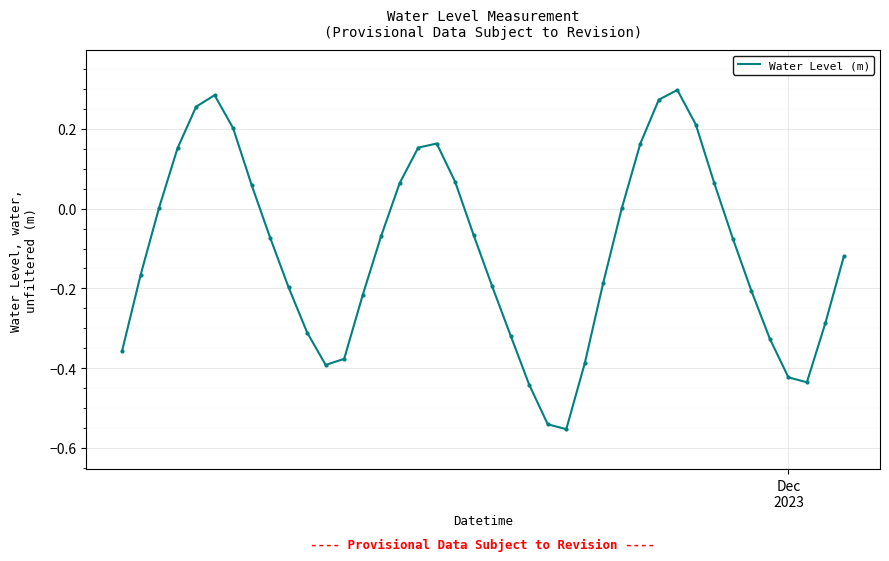

What is the difference between the maximum and minimum values?

0.9